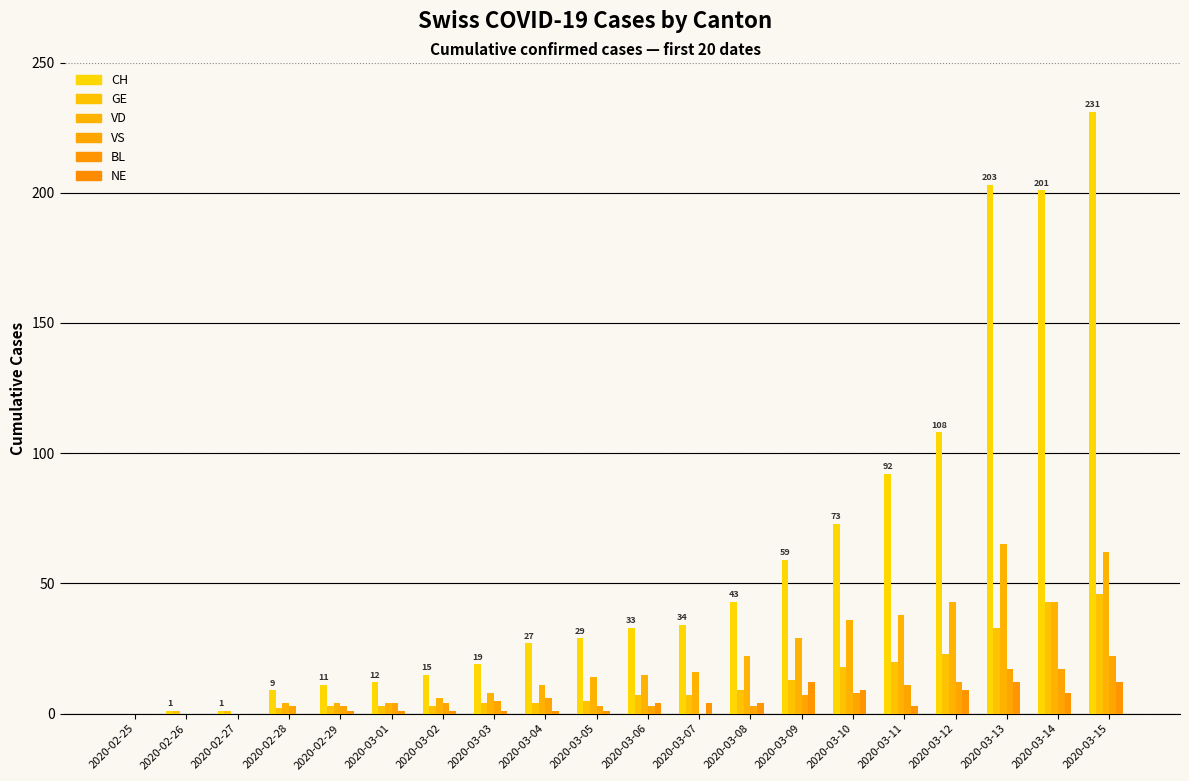

Reading left to right, list all the values displayed in this chart.

CH: 0	1	1	9	11	12	15	19	27	29	33	34	43	59	73	92	108	203	201	231
GE: 0	1	1	2	3	3	3	4	4	5	7	7	9	13	18	20	23	33	43	46
VD: 0	0	0	4	4	4	6	8	11	14	15	16	22	29	36	38	43	65	43	62
VS: 0	0	0	3	3	4	4	5	6	3	3	0	3	7	8	11	12	17	17	22
BL: 0	0	0	0	1	1	1	1	1	1	4	4	4	12	9	3	9	12	8	12
NE: 0	0	0	0	0	0	0	0	0	0	0	0	0	0	0	0	0	0	0	0